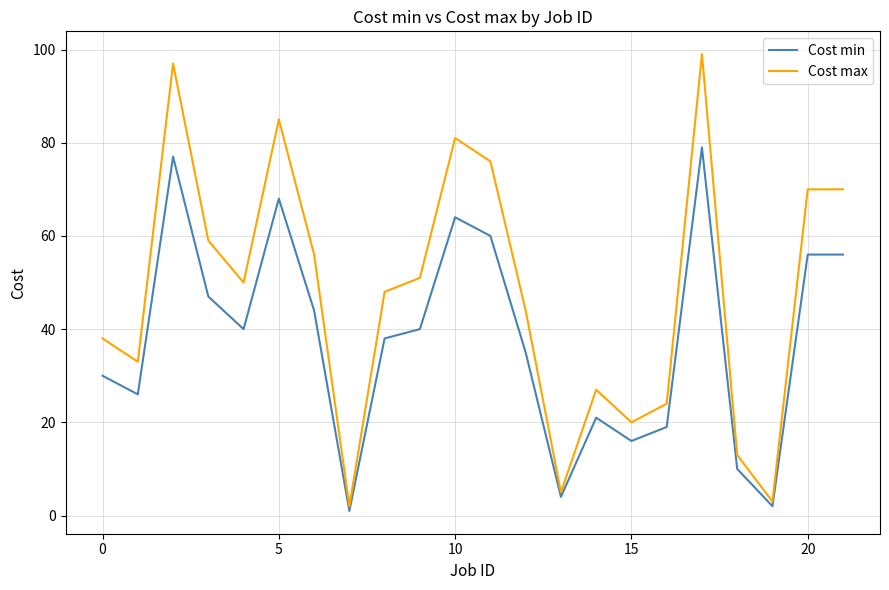

What is the maximum value for Cost min?

79